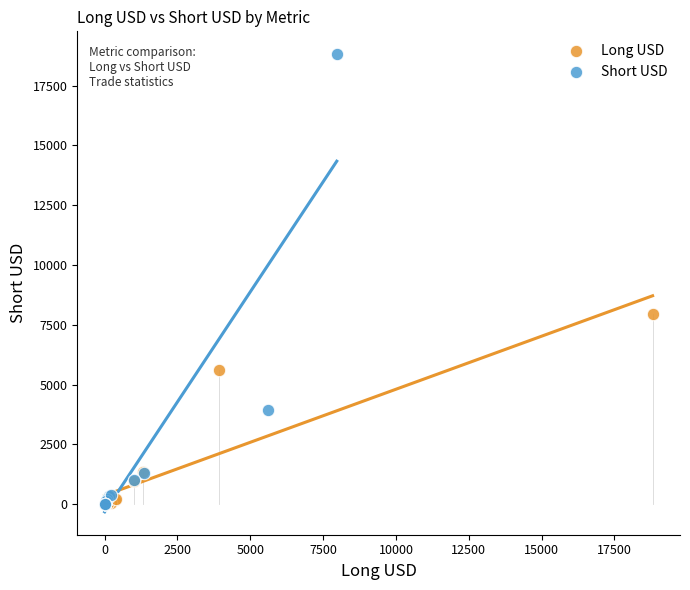

Which series reaches the maximum Y coordinate?

Short USD